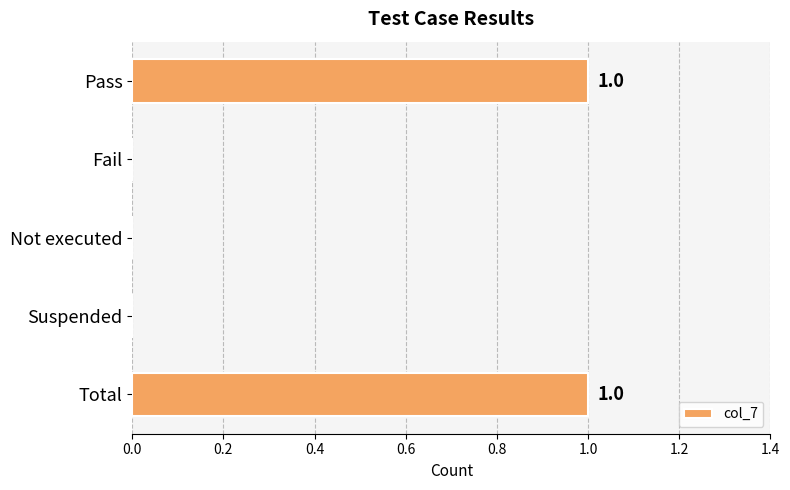

Reading bottom to top, extract all data points from this chart.

Total=1	Suspended=0	Not executed=0	Fail=0	Pass=1